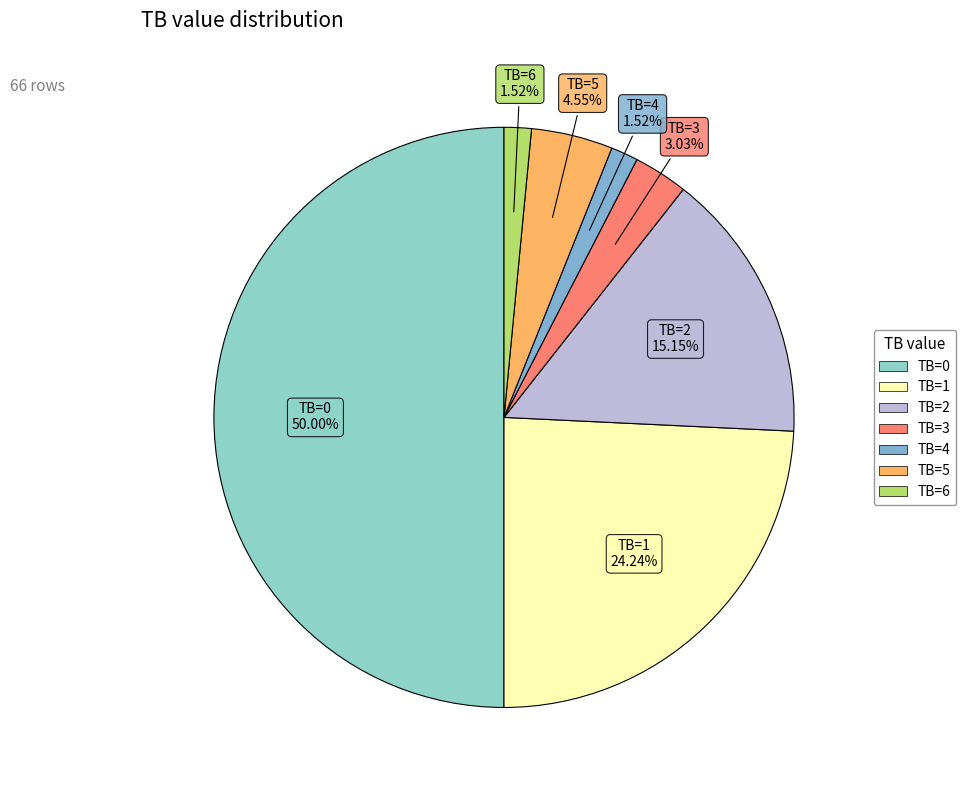

What percentage is the TB=1 slice, to the nearest percent?

24%